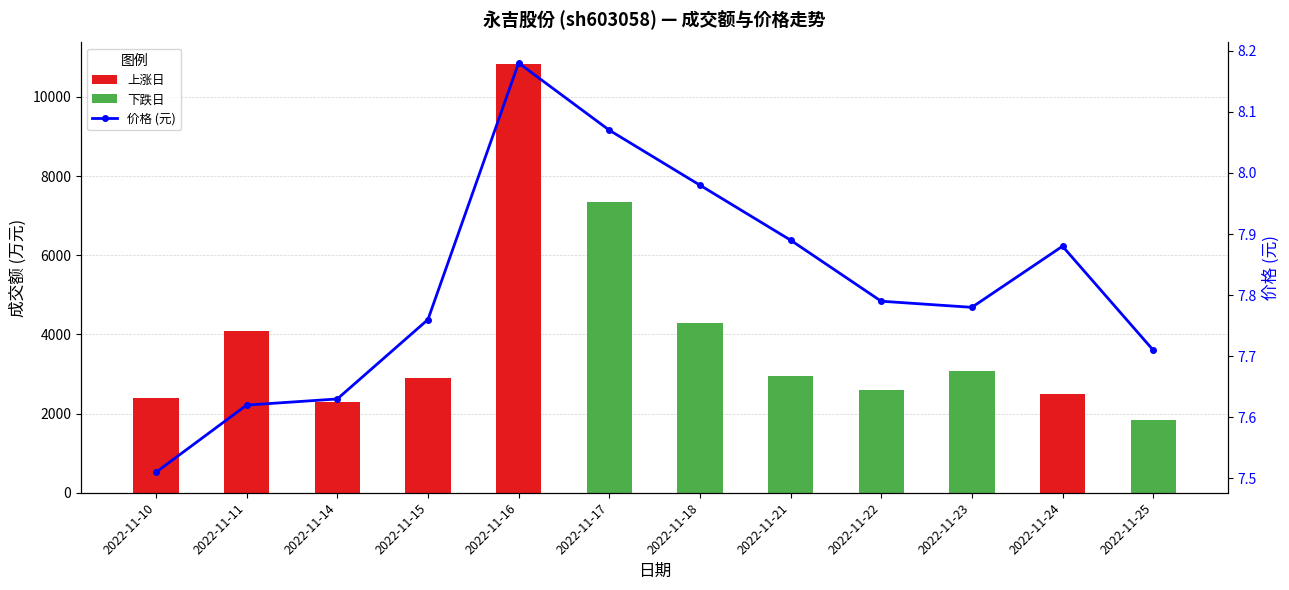

At which label does 价格 (元) reach its peak?

2022-11-16